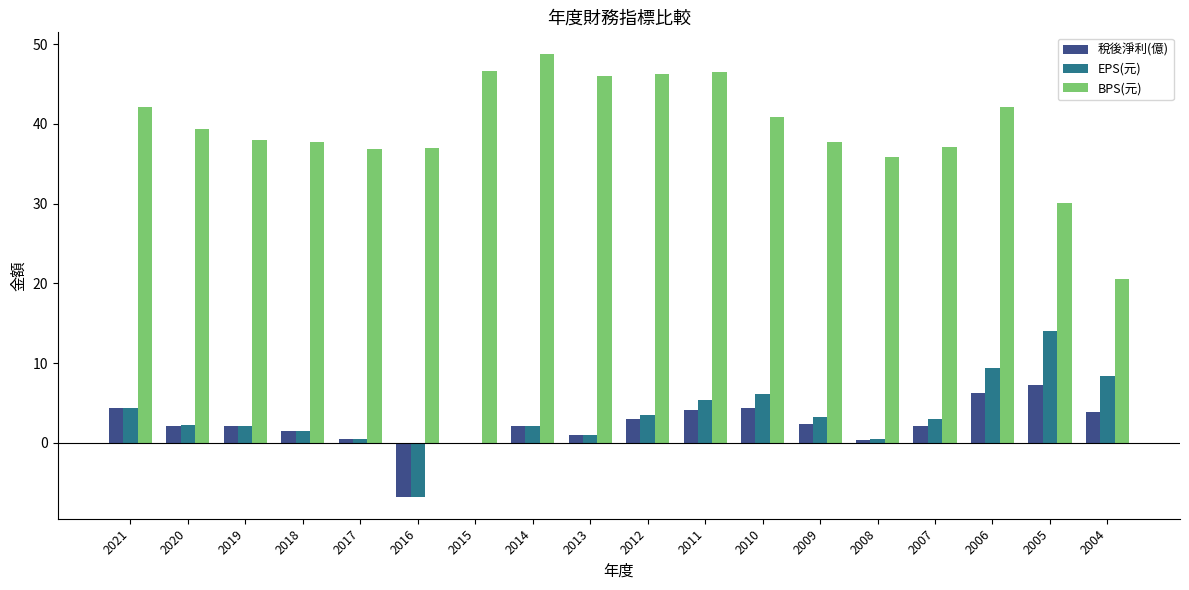

How many series are shown in this chart?

3